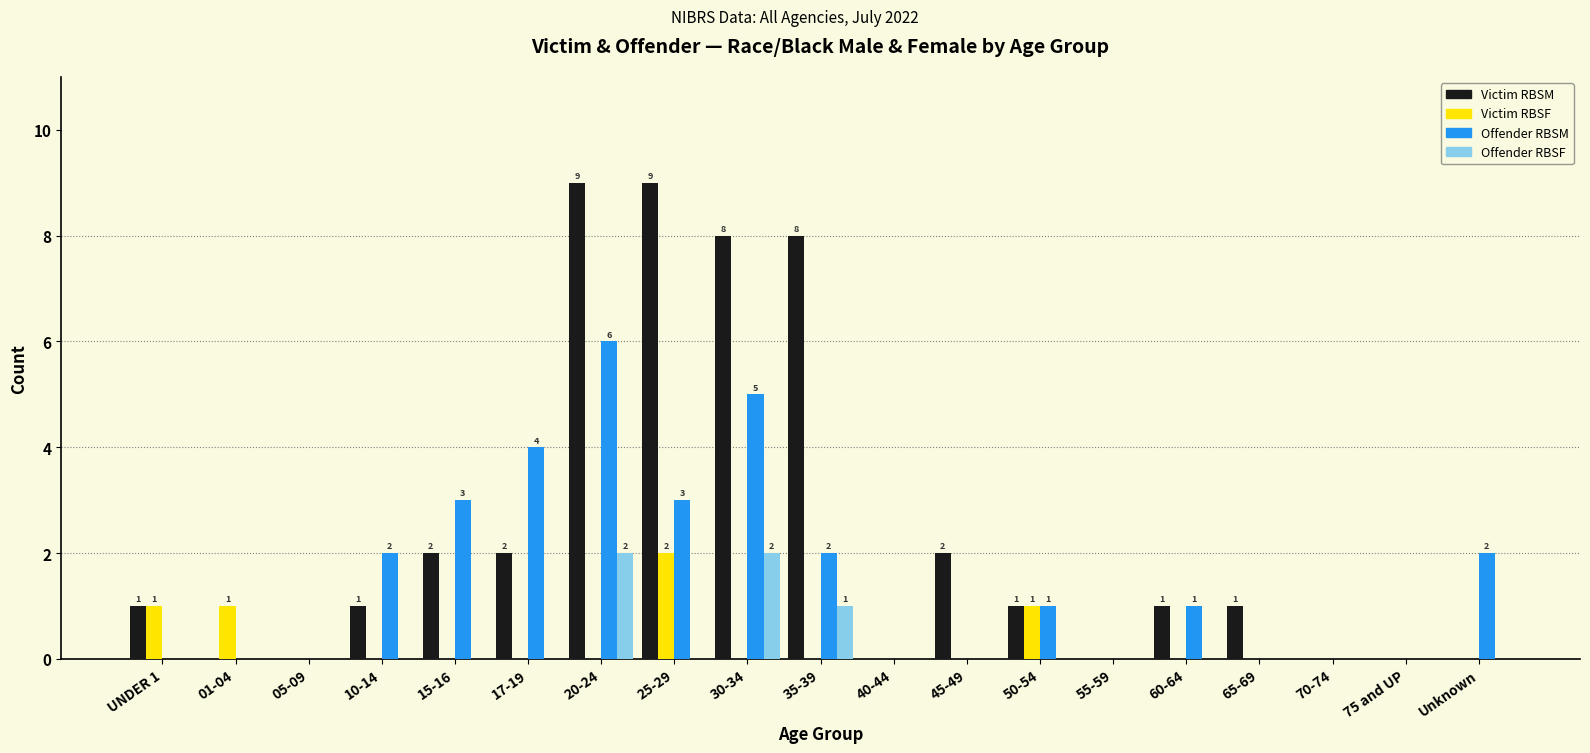

At which category is the sum across all series the highest?

20-24